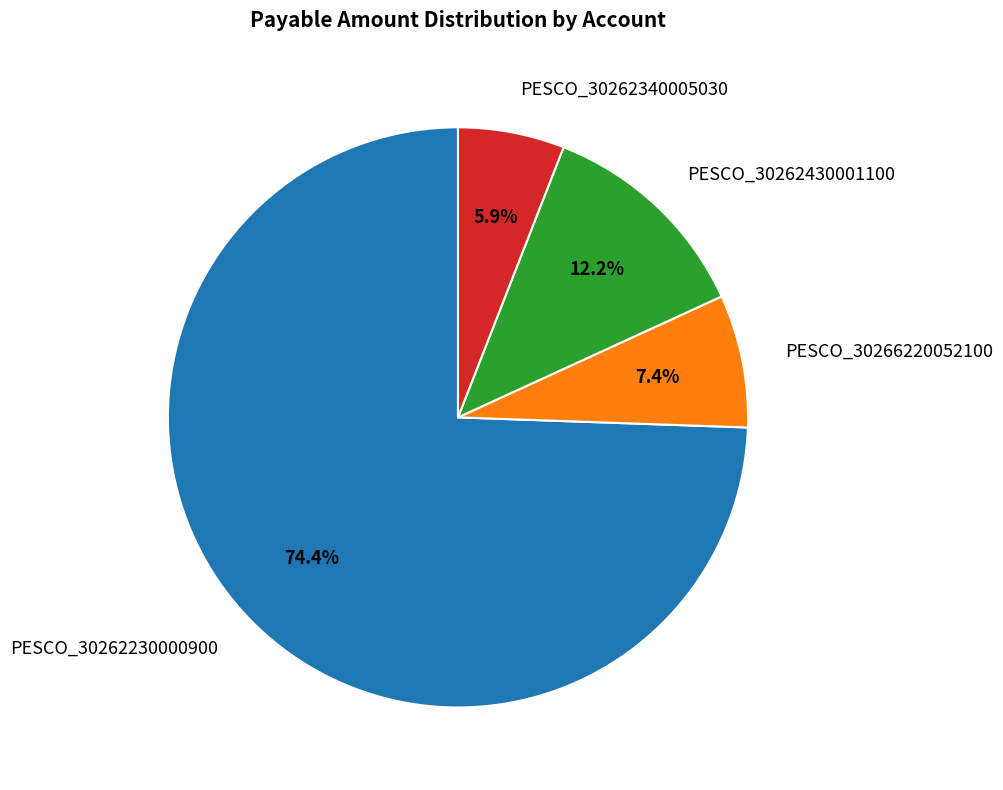

To the nearest percent, what portion does PESCO_30262430001100 represent?

12%